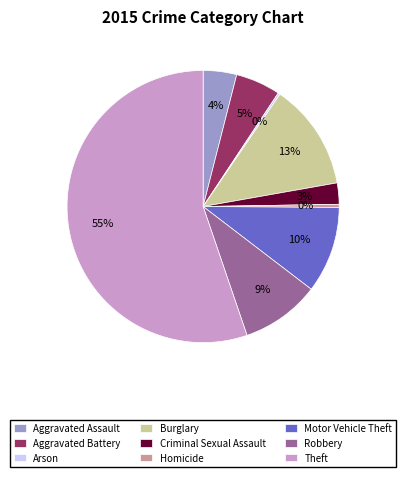

Which category has the biggest portion of the pie?

Theft